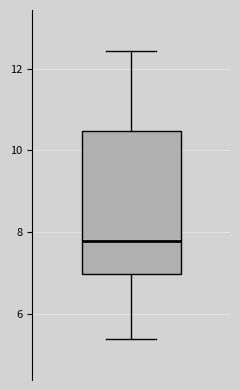

Where is the lower edge of the box on the y-axis? The values are not printed on the chart, so give them approximately, as read against the axis.

7.0